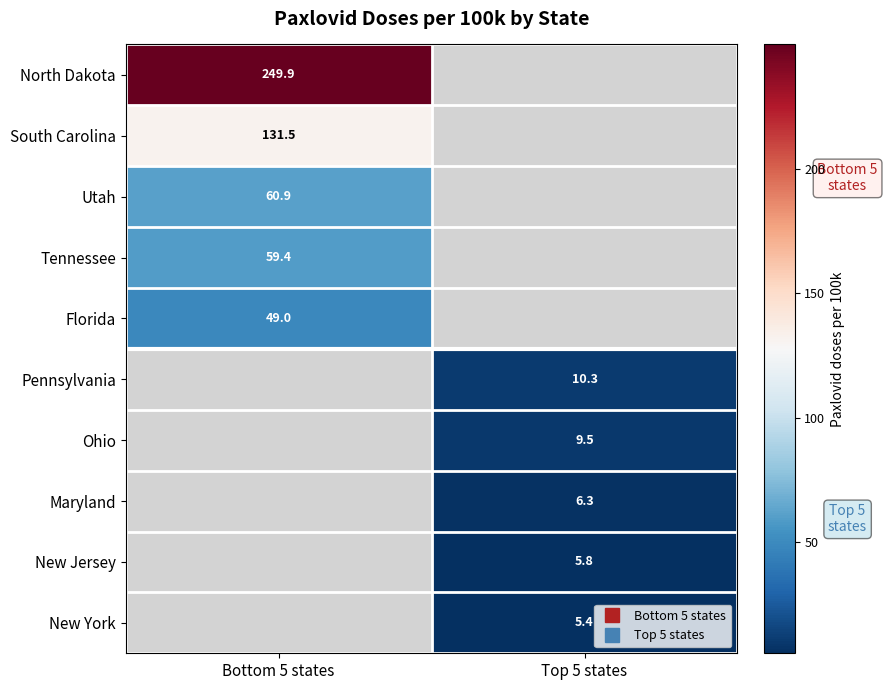

The Utah series shows 107.6 at Bottom 5 states. True or false?

False